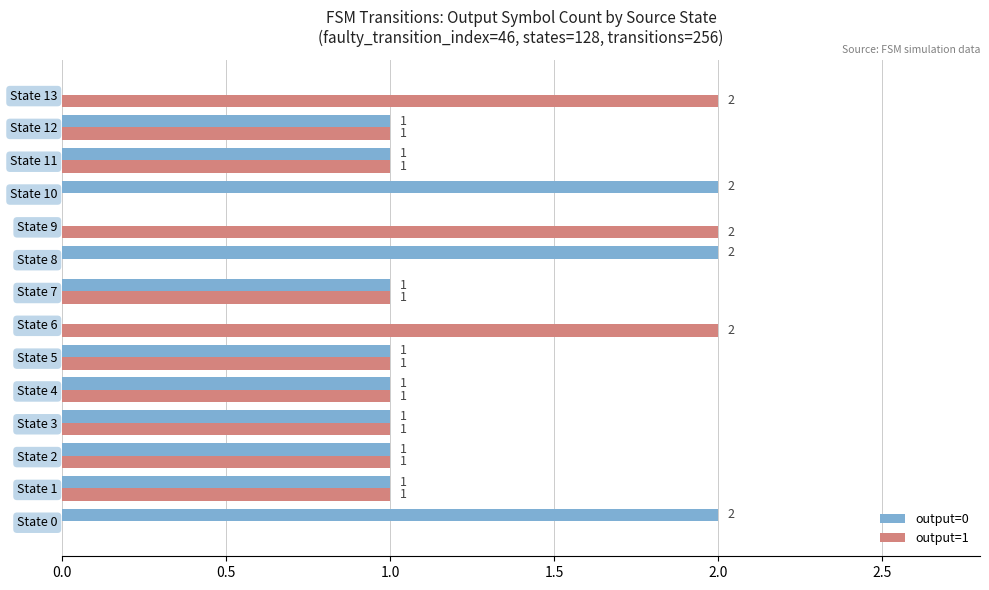

What is the sum of all output=1 values?

14